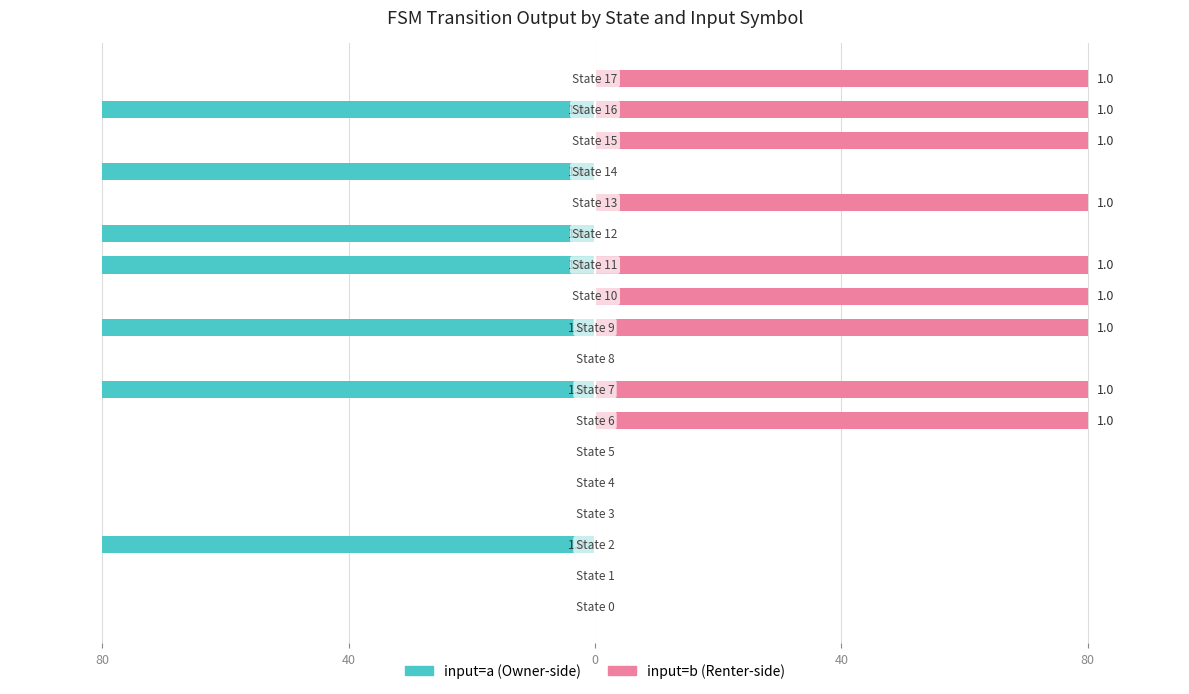

What are all the series names shown in the legend?

input=a, input=b